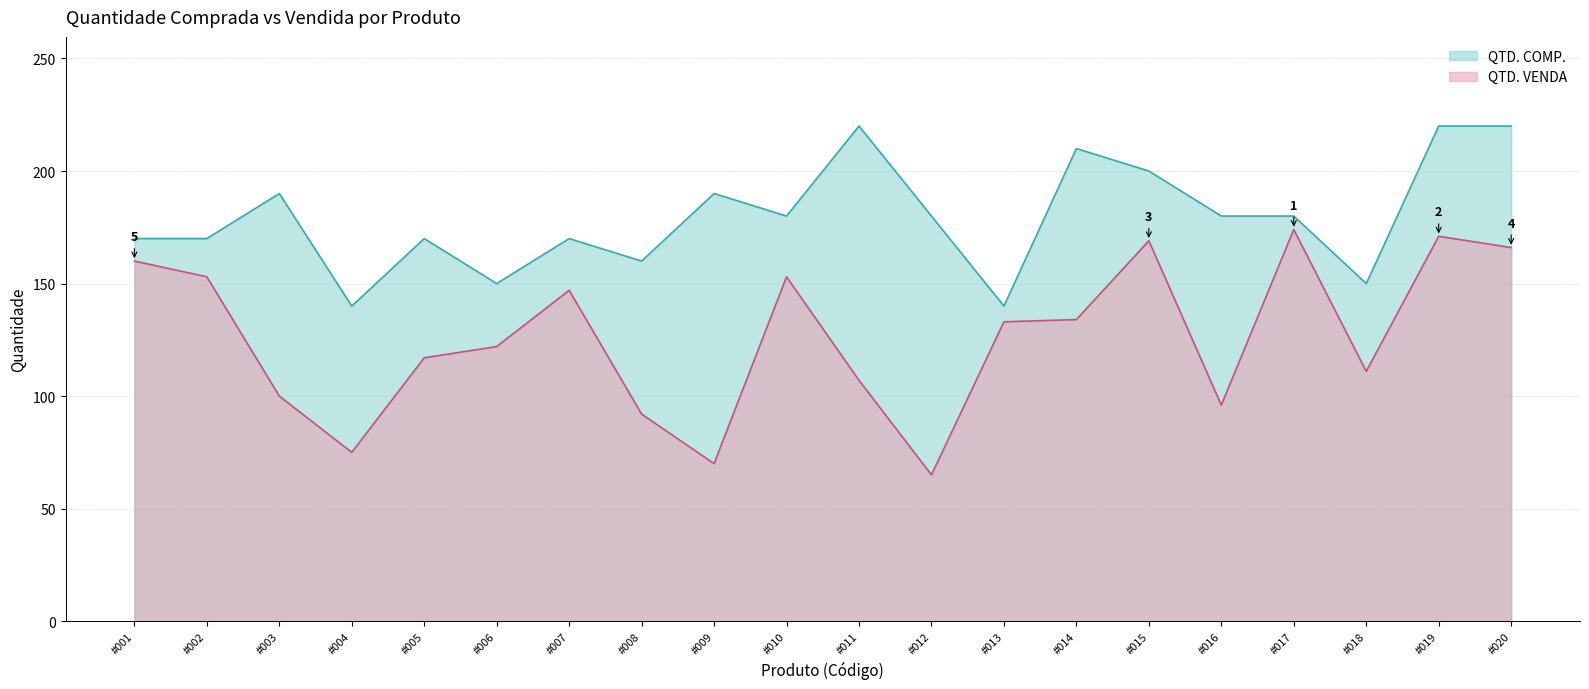

What is the approximate value of QTD. VENDA at #016?

96